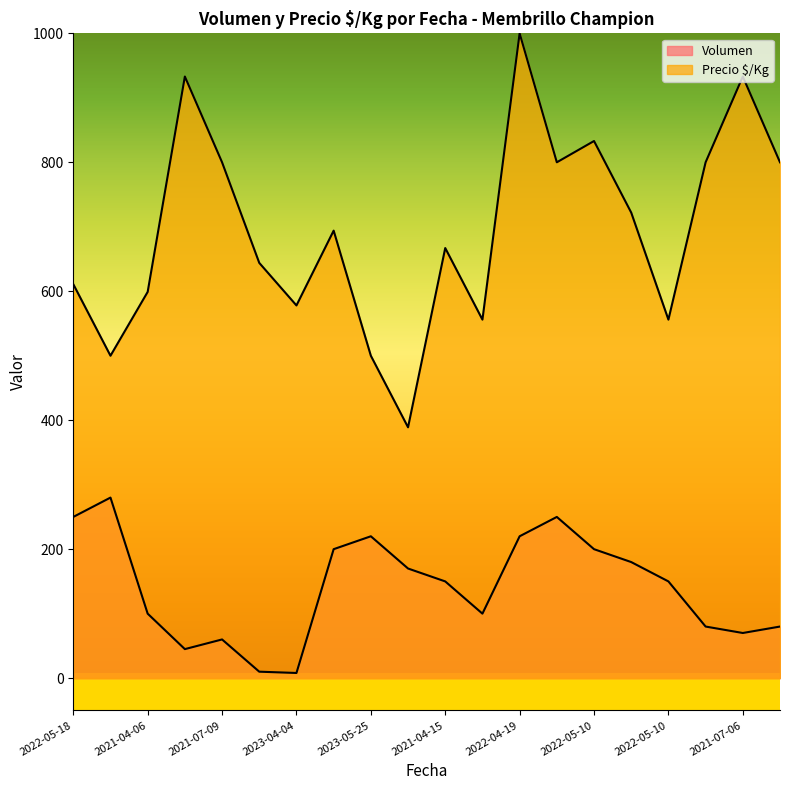

Which category has the highest value across all series?

2022-04-19